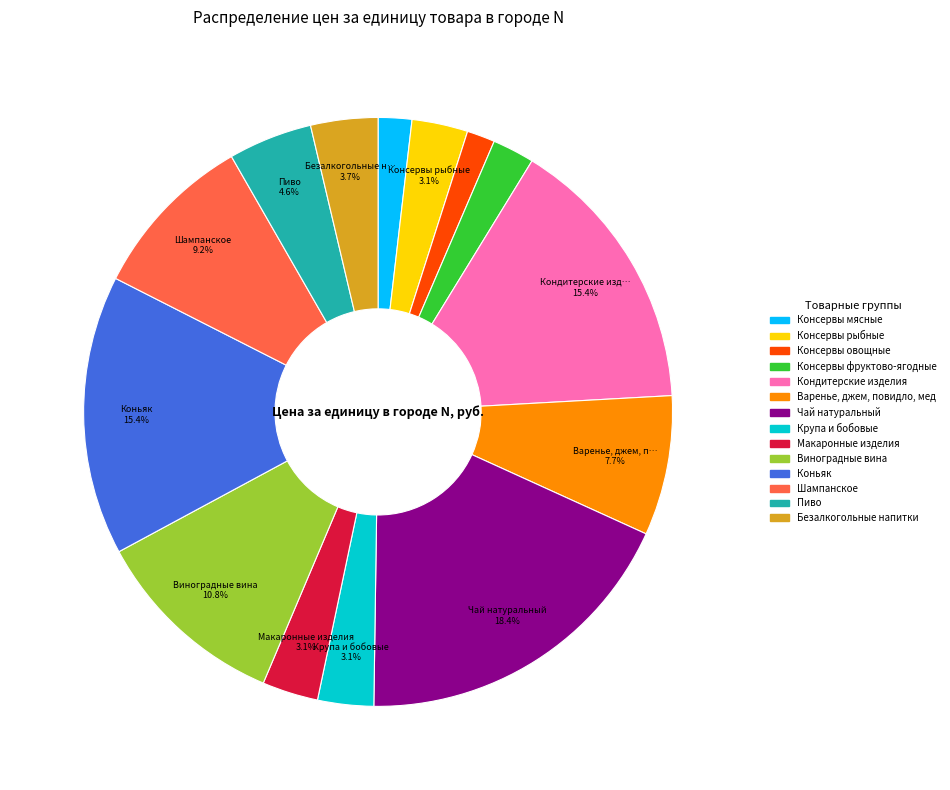

To the nearest percent, what percentage of the pie is Варенье, джем, повидло, мед?

8%